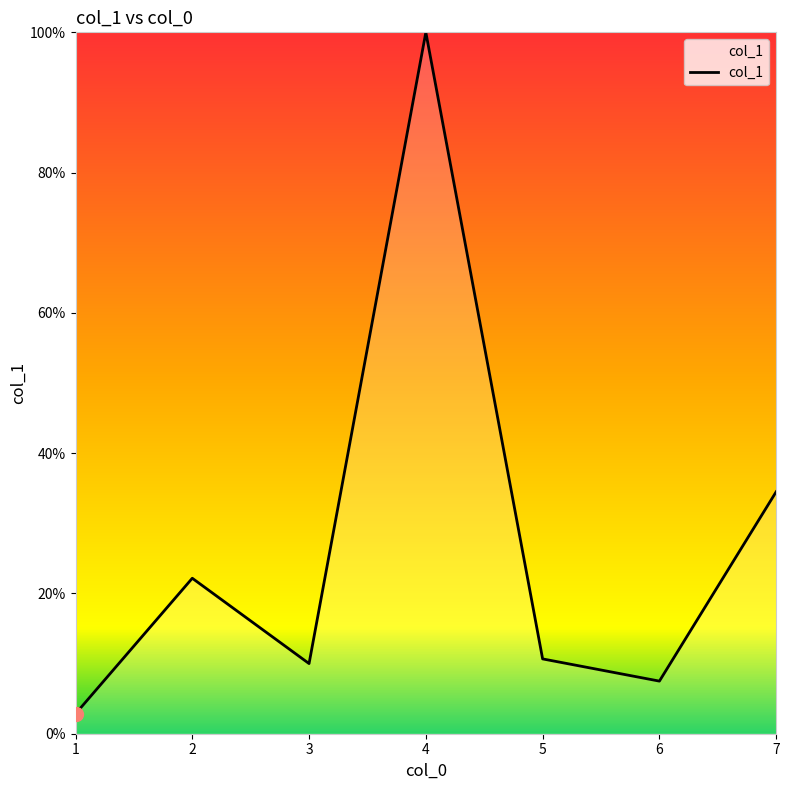

What is the approximate value at 6?

7.5